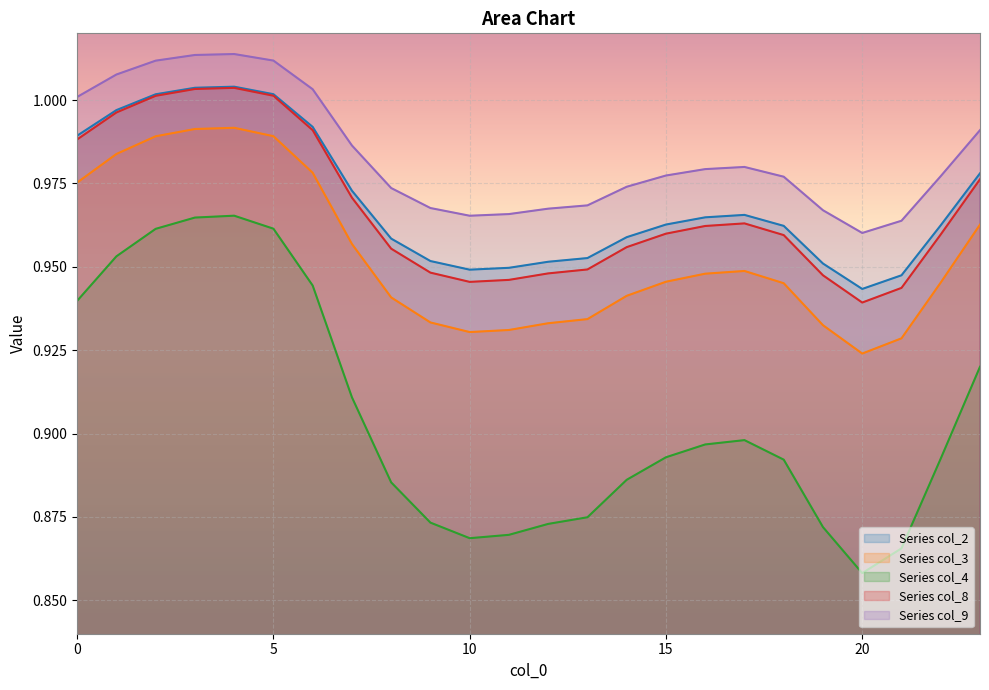

Reading right to left, list all the values displayed in this chart.

col_2: 1.0	1.0	0.9	0.9	1.0	1.0	1.0	1.0	1.0	1.0	1.0	1.0	0.9	0.9	1.0	1.0	1.0	1.0	1.0	1.0	1.0	1.0	1.0	1.0
col_3: 1.0	0.9	0.9	0.9	0.9	0.9	0.9	0.9	0.9	0.9	0.9	0.9	0.9	0.9	0.9	0.9	1.0	1.0	1.0	1.0	1.0	1.0	1.0	1.0
col_4: 0.9	0.9	0.9	0.9	0.9	0.9	0.9	0.9	0.9	0.9	0.9	0.9	0.9	0.9	0.9	0.9	0.9	0.9	1.0	1.0	1.0	1.0	1.0	0.9
col_8: 1.0	1.0	0.9	0.9	0.9	1.0	1.0	1.0	1.0	1.0	0.9	0.9	0.9	0.9	0.9	1.0	1.0	1.0	1.0	1.0	1.0	1.0	1.0	1.0
col_9: 1.0	1.0	1.0	1.0	1.0	1.0	1.0	1.0	1.0	1.0	1.0	1.0	1.0	1.0	1.0	1.0	1.0	1.0	1.0	1.0	1.0	1.0	1.0	1.0